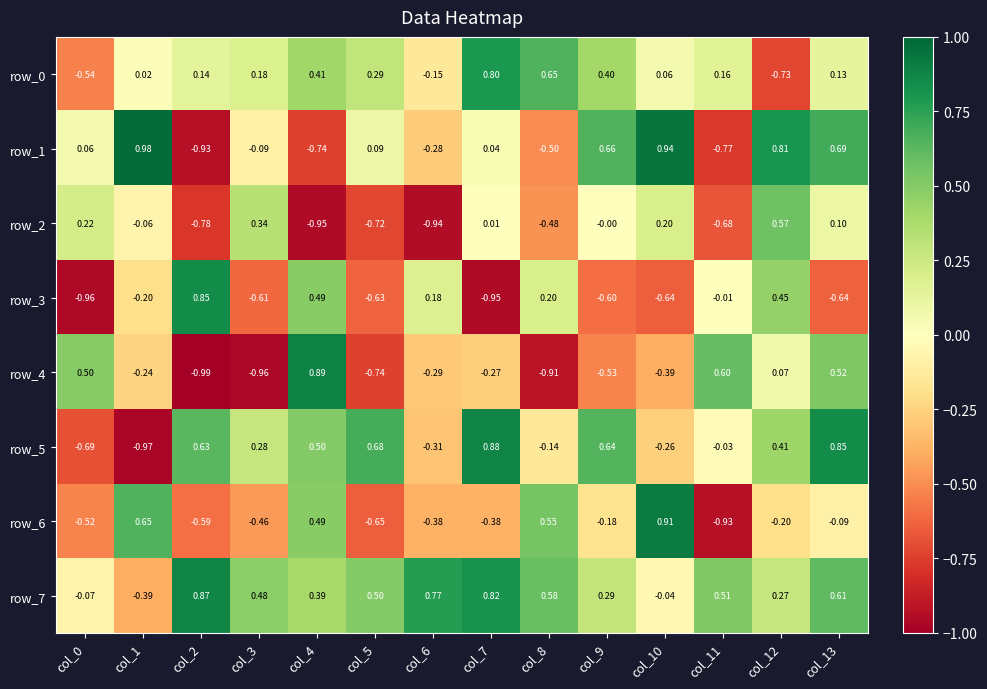

Count the number of data series in this chart.

8